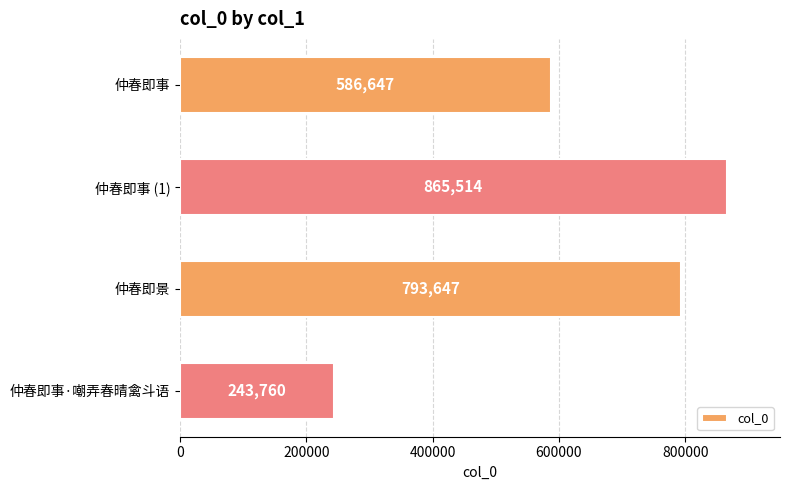

Between 仲春即事·嘲弄春晴禽斗语 and 仲春即事 (1), which is larger?

仲春即事 (1)